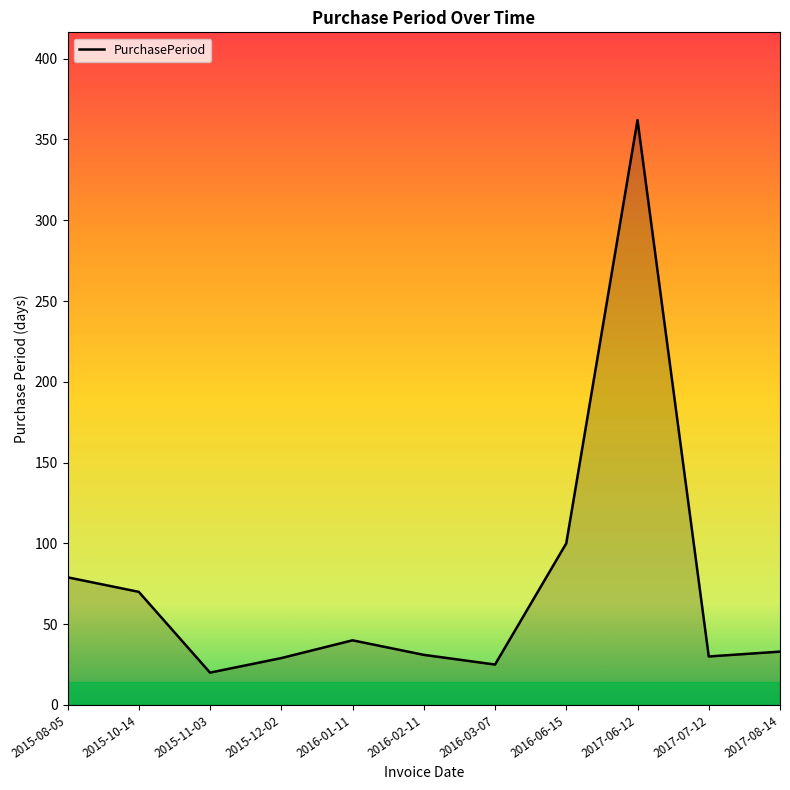

Does the chart display data point markers on the line(s)?

No